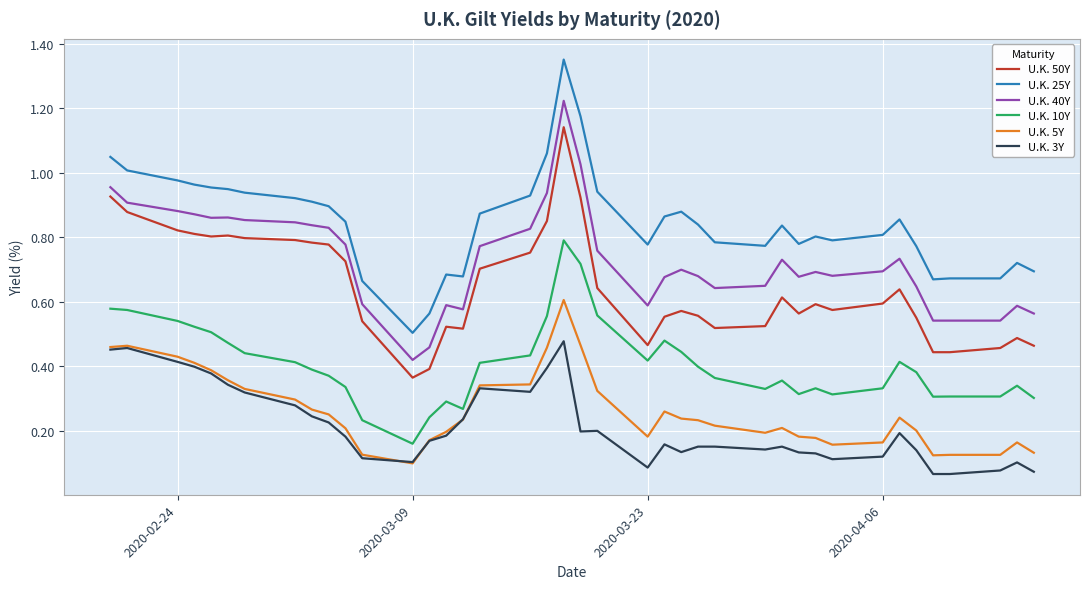

List the series in order of their peak value, lowest first.

U.K. 3Y, U.K. 5Y, U.K. 10Y, U.K. 50Y, U.K. 40Y, U.K. 25Y